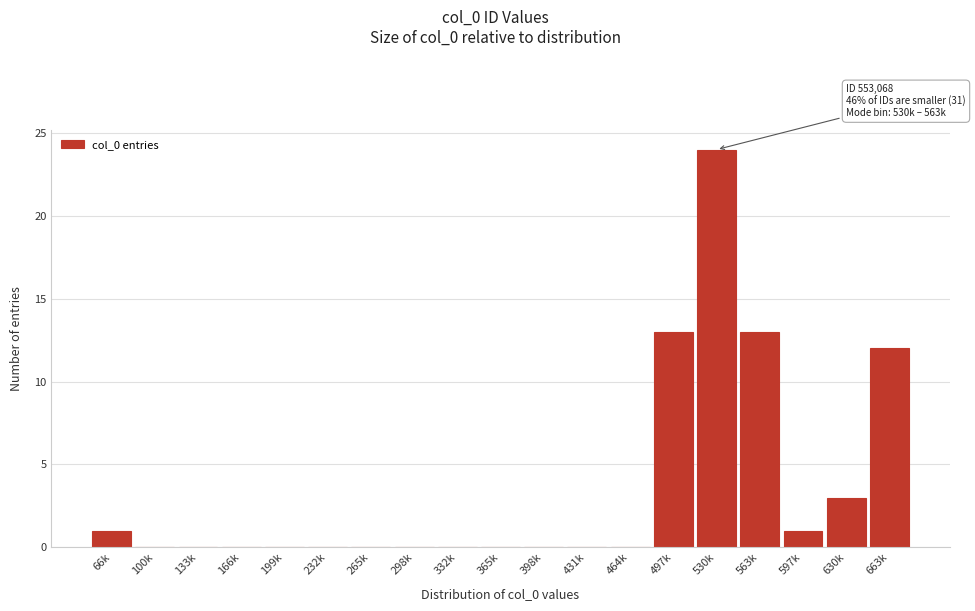

Reading left to right, extract all data points from this chart.

66k=1	100k=0	133k=0	166k=0	199k=0	232k=0	265k=0	298k=0	332k=0	365k=0	398k=0	431k=0	464k=0	497k=13	530k=24	563k=13	597k=1	630k=3	663k=12